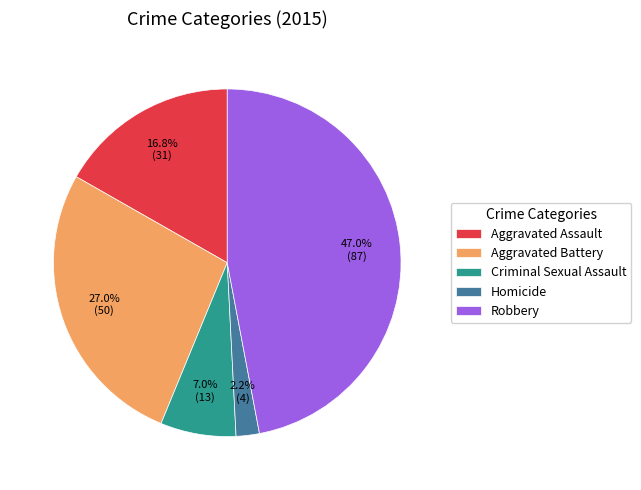

Which slice is the smallest?

Homicide